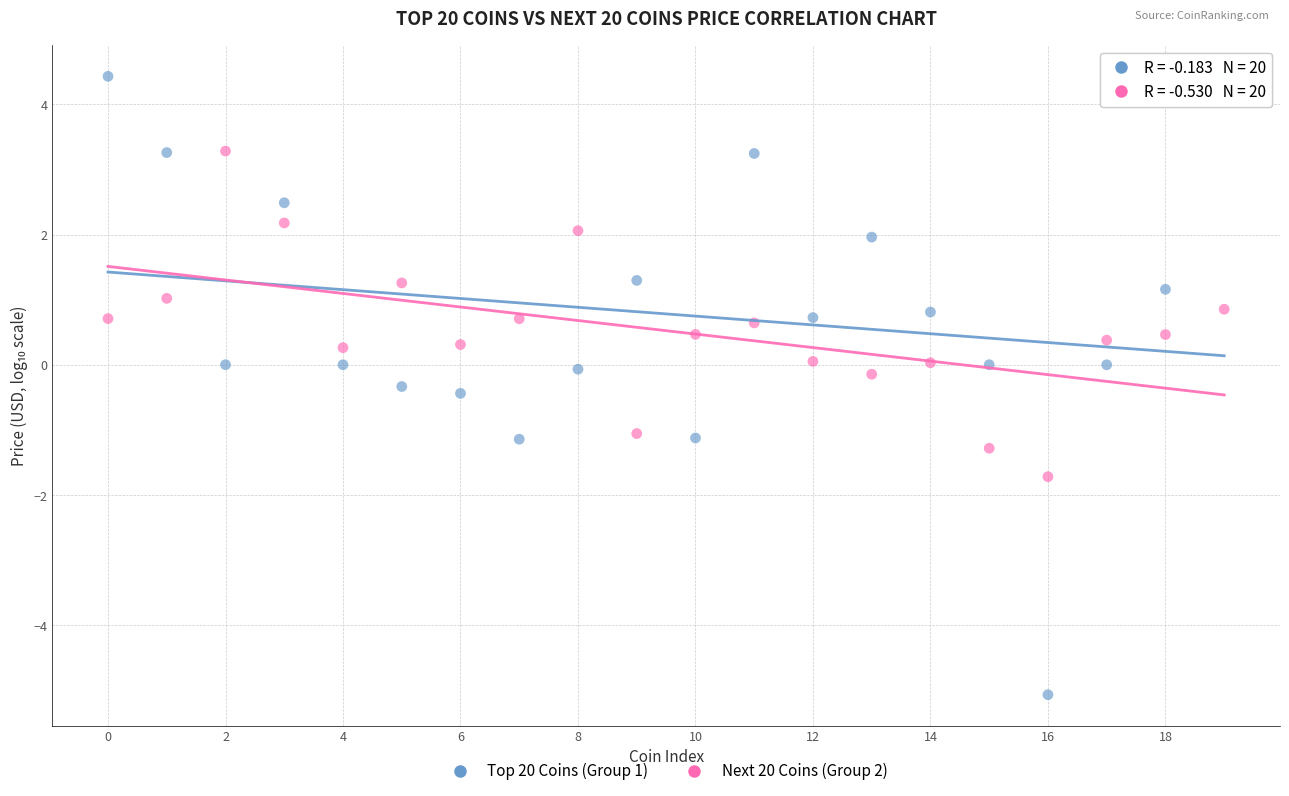

Which series contains the highest Y value?

Top 20 Coins (Group 1)